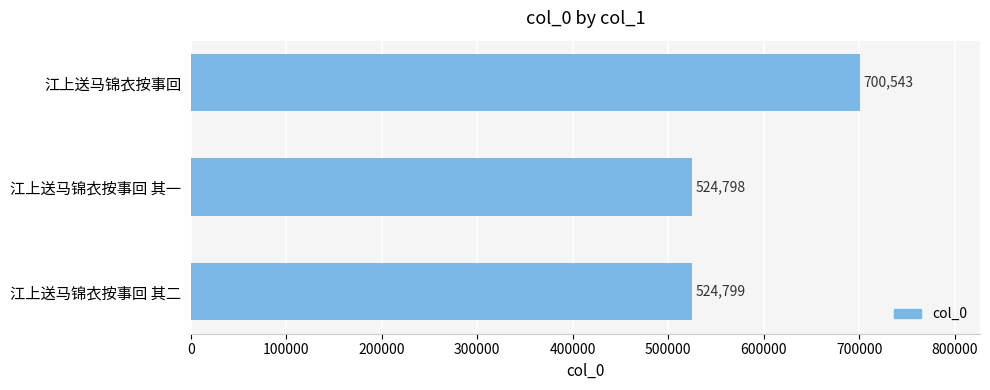

List the labels in order of value, smallest first.

江上送马锦衣按事回 其一, 江上送马锦衣按事回 其二, 江上送马锦衣按事回